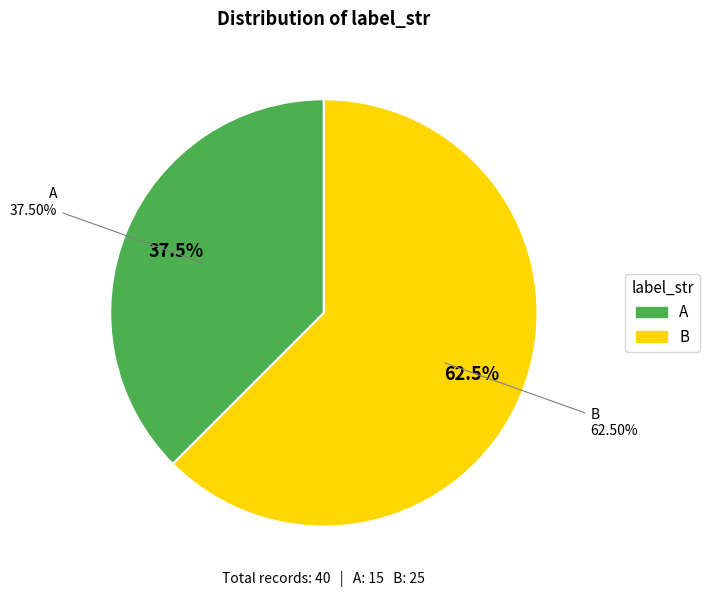

To the nearest percent, what portion does B represent?

62%